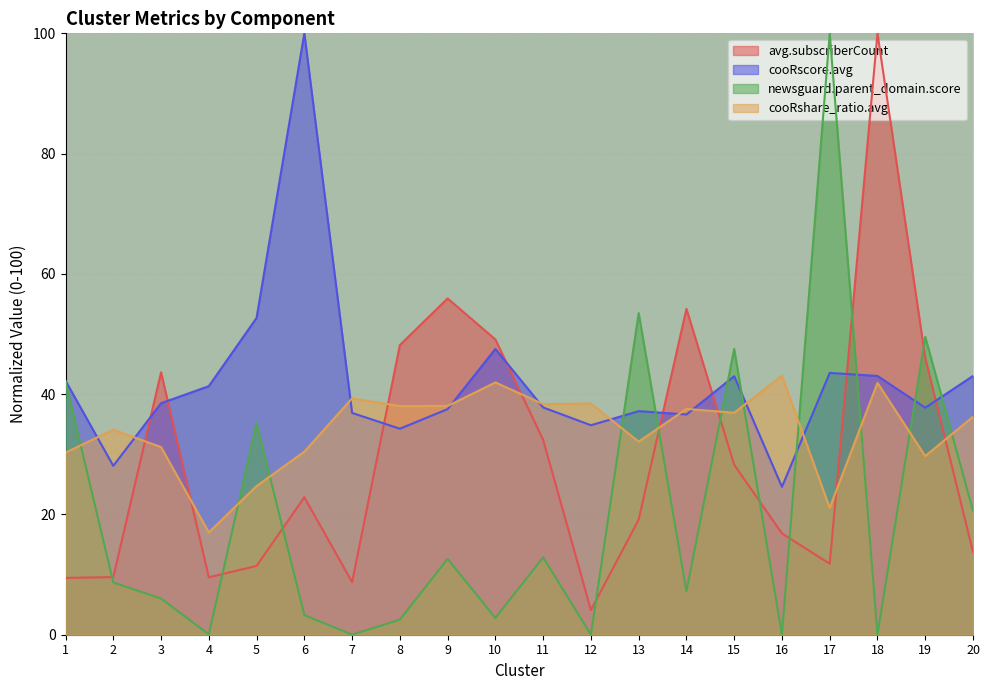

True or false: newsguard.parent_domain.score has more than 1 points higher than both neighbors.

True